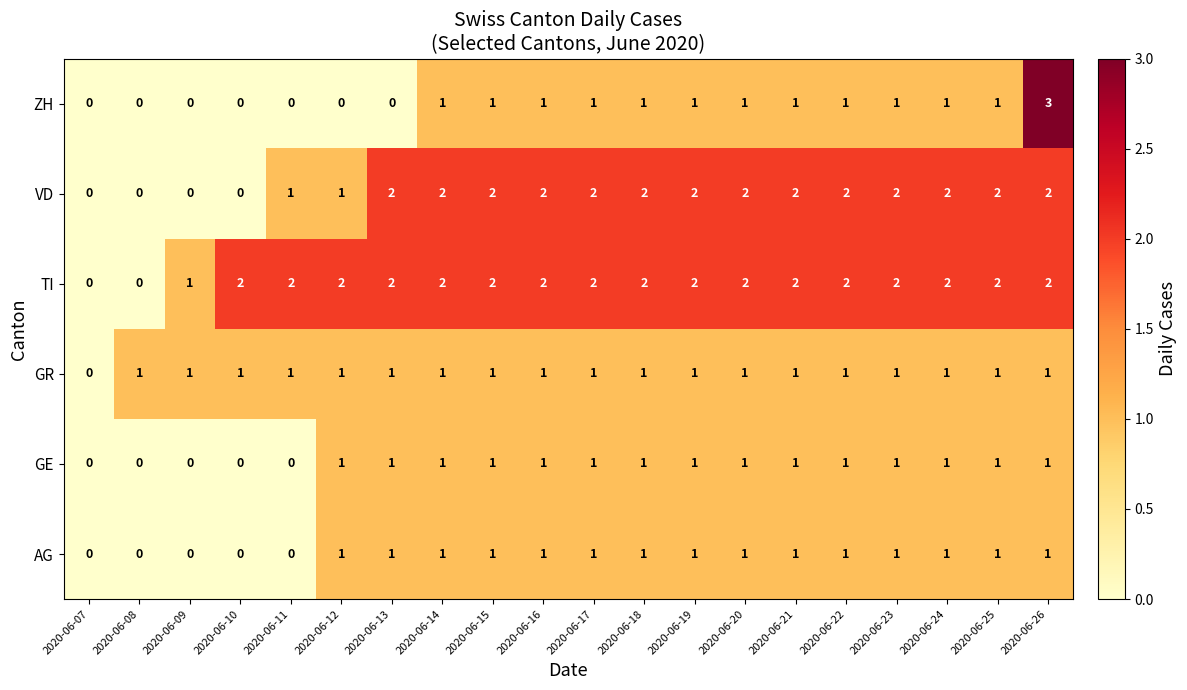

Count the GR values in the range 1 to 2.

19